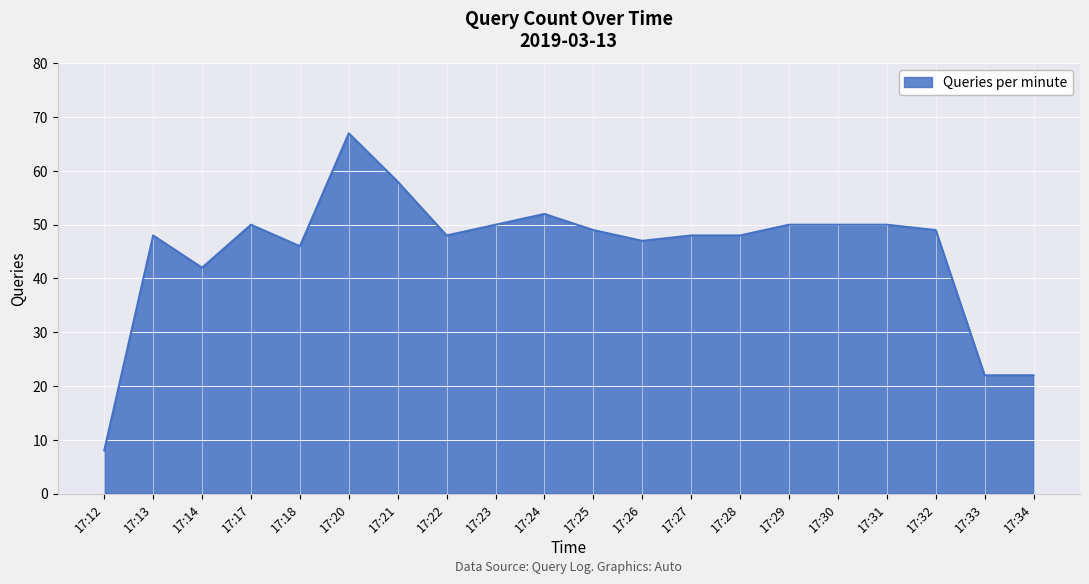

Where is the data nearest to the value 37?

17:14